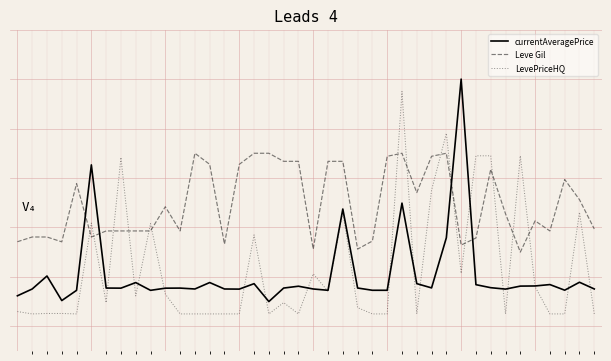

What is the value of the currentAveragePrice point at the 6th from the left?

0.7